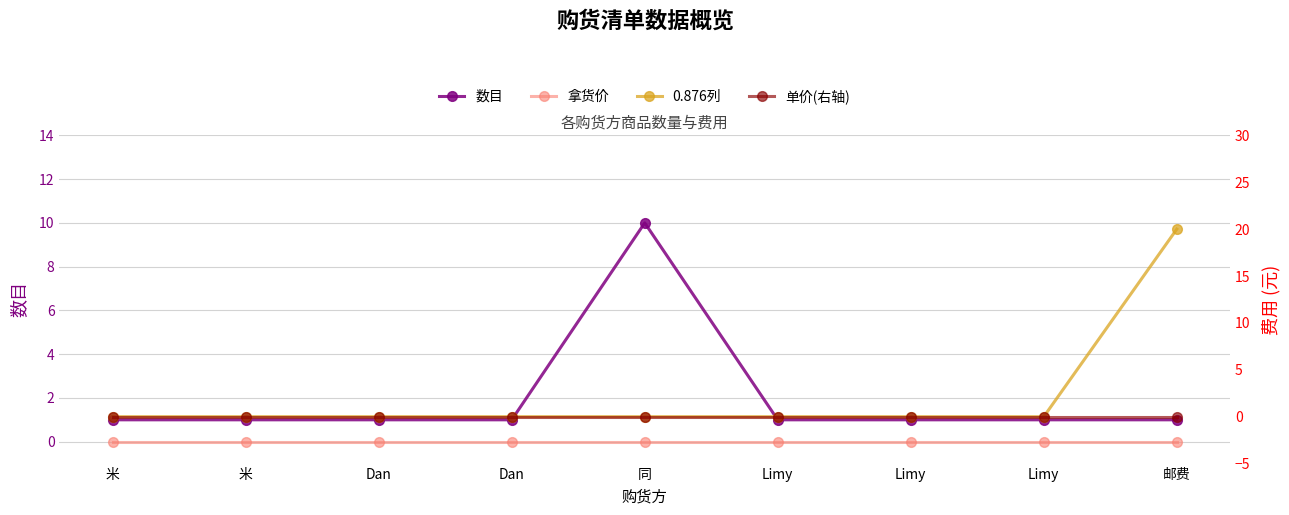

Which category has the lowest value in the 0.876列 series?

米